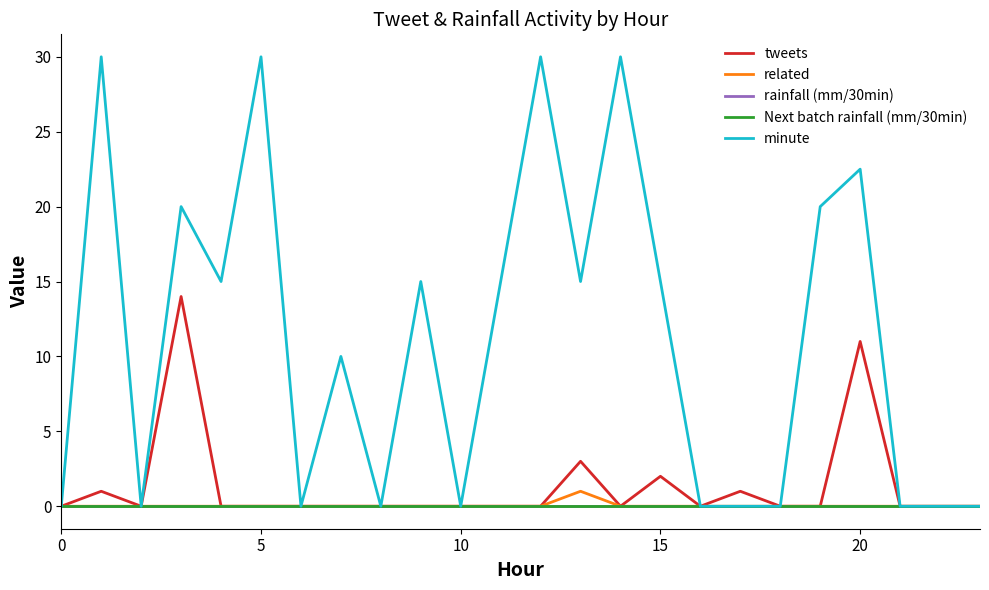

True or false: Next batch rainfall (mm/30min) and related intersect in this chart.

False